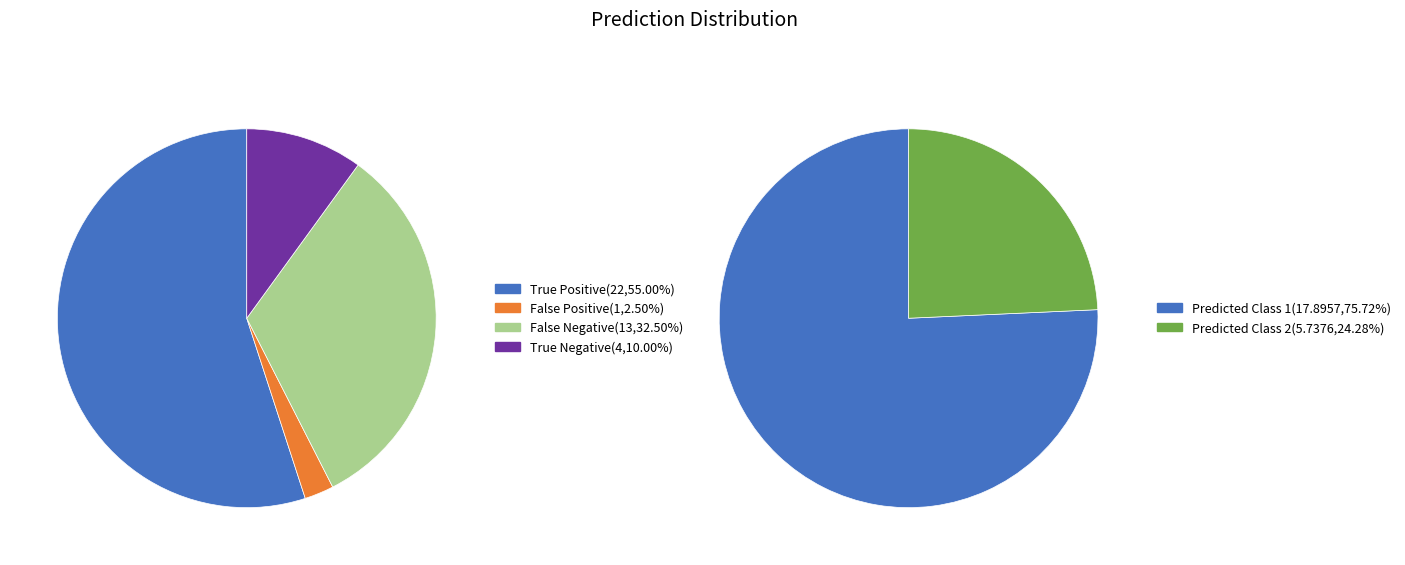

Is 17 the majority of the pie?

No